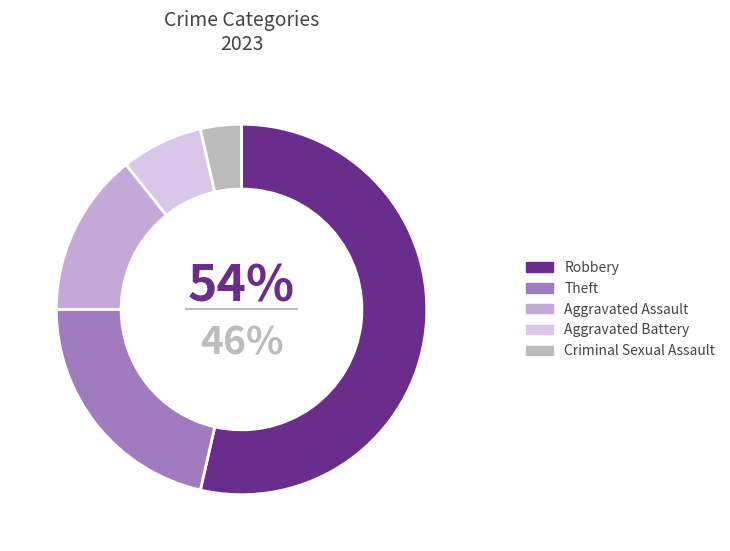

To the nearest percent, what is the difference between the Criminal Sexual Assault and Aggravated Assault slice percentages?

11%